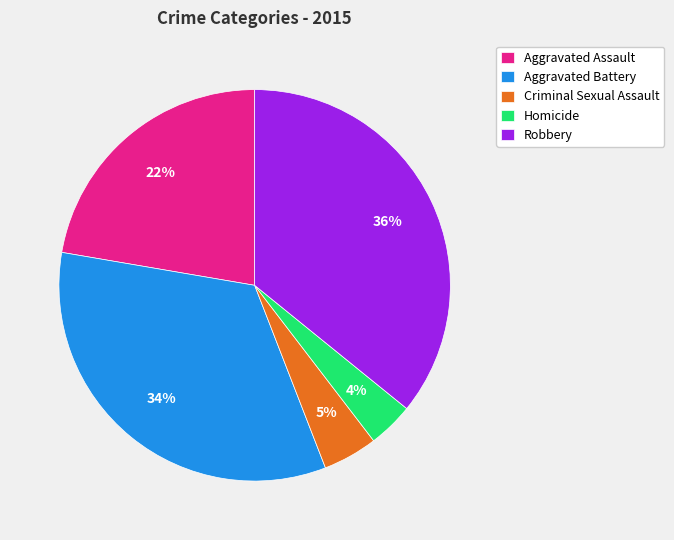

To the nearest percent, what is the difference between the largest and smallest slice percentages?

32%